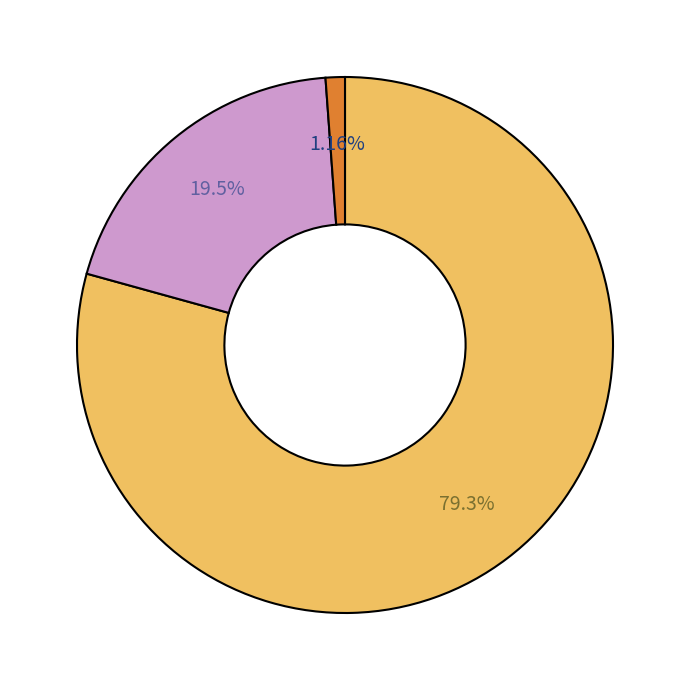

Does any single category account for the majority?

Yes